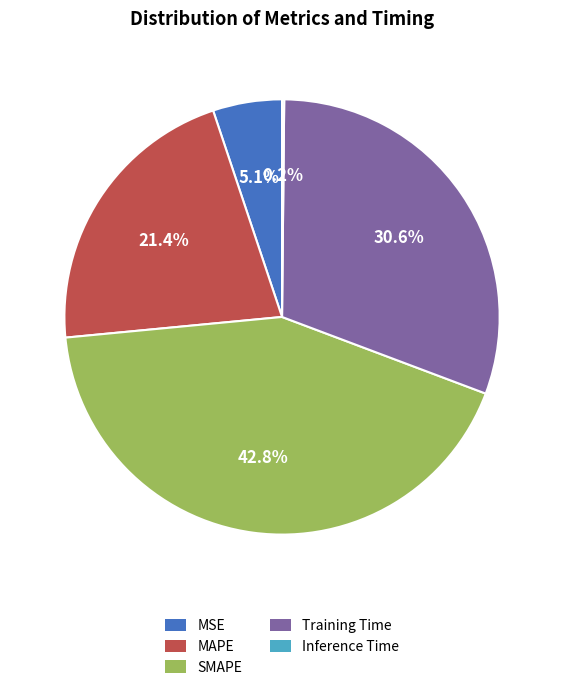

Approximately how many times larger is the value at SMAPE compared to Training Time?

1.4